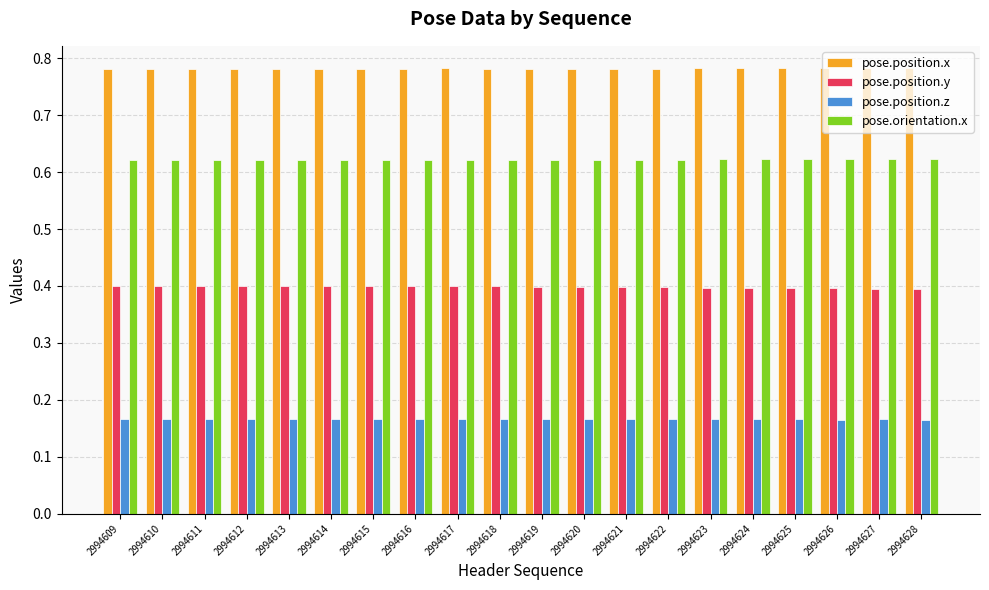

Rank the series at 2994609 from highest to lowest value.

pose.position.x, pose.orientation.x, pose.position.y, pose.position.z